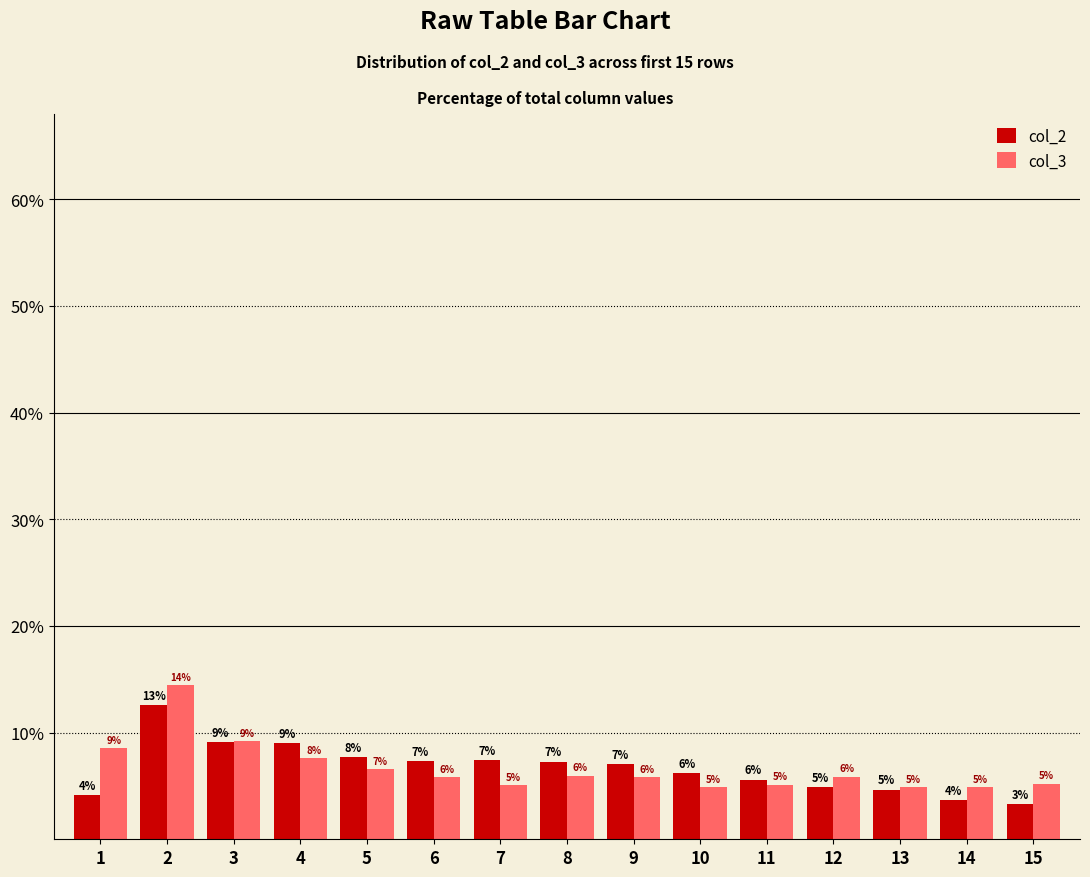

Which category has the highest value in the col_2 series?

2